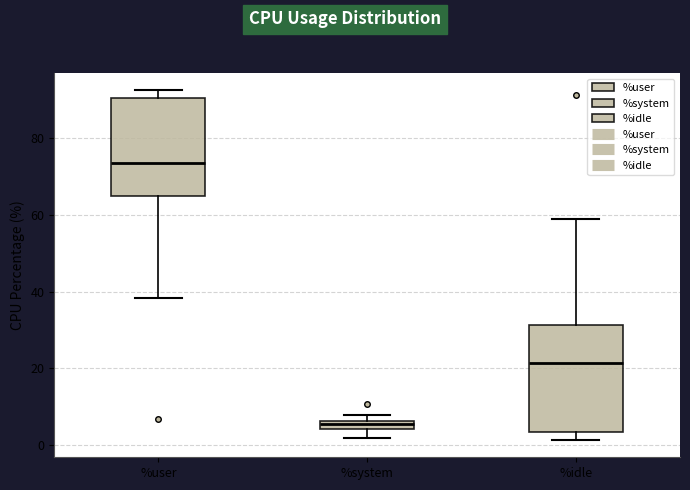

Where does the lower whisker of the box for %user end on the y-axis? The values are not printed on the chart, so give them approximately, as read against the axis.

38